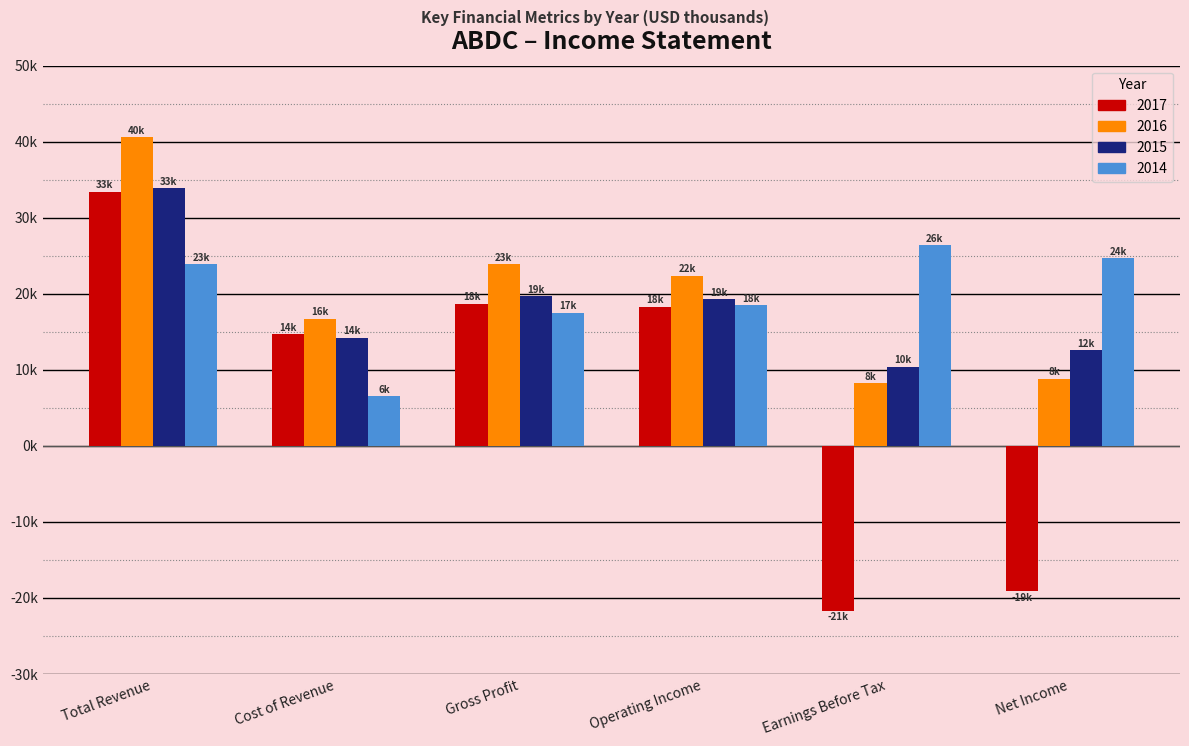

Does the chart contain any negative values?

Yes